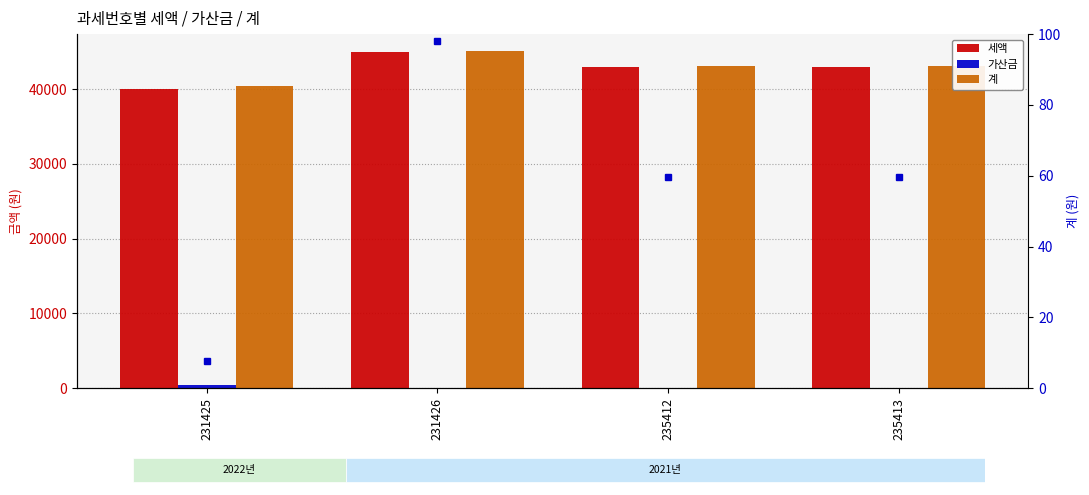

The 계 series shows 43100 at 235412. True or false?

True